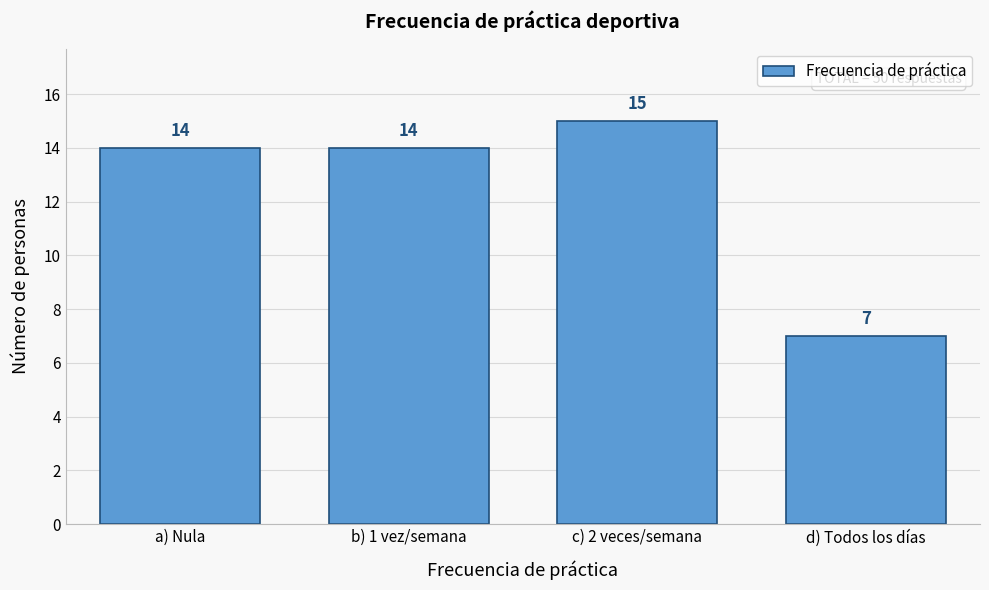

Reading left to right, list all the values displayed in this chart.

14	14	15	7